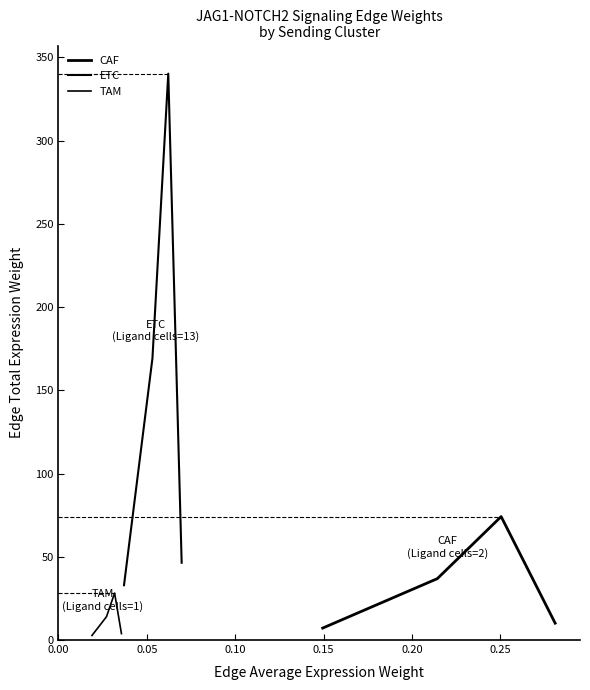

In CAF, how many points are higher than both neighbors (excluding endpoints)?

1